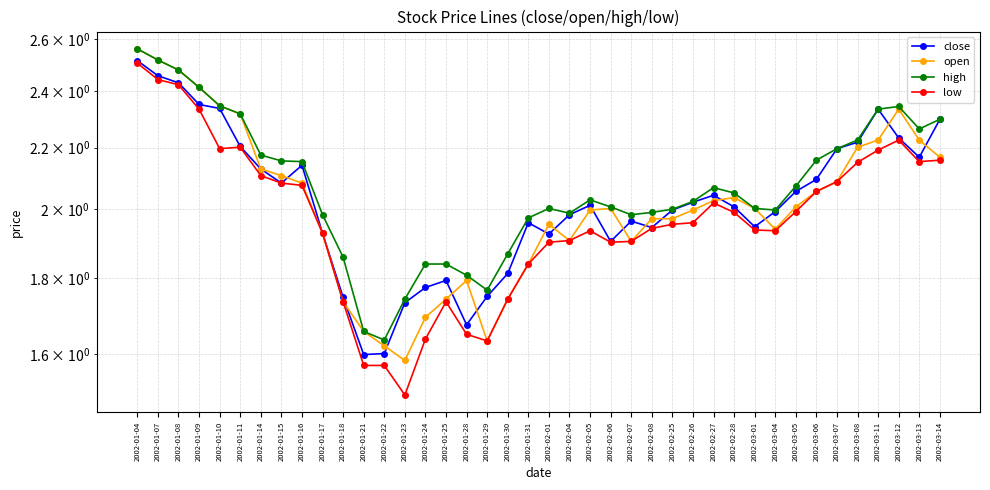

What is the maximum value for high?

2.6